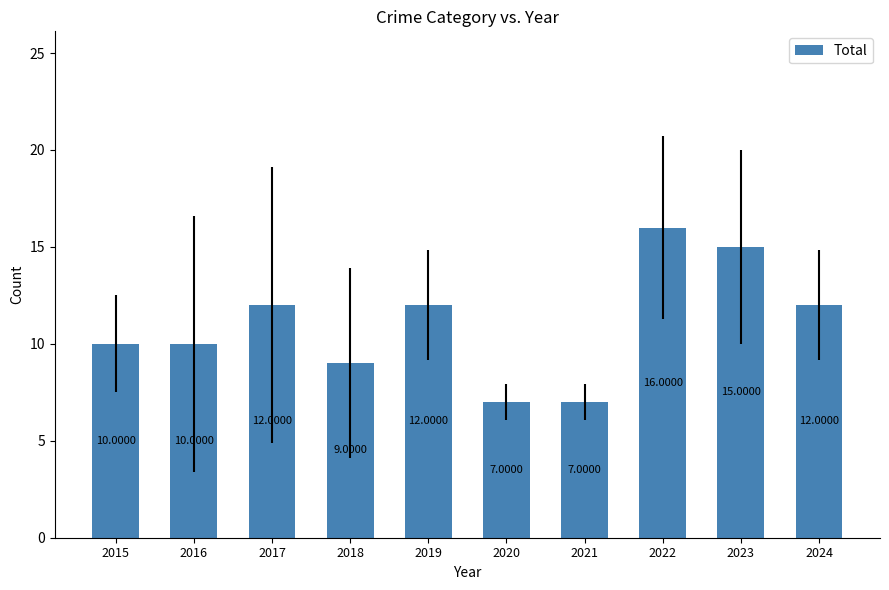

Approximately how many times larger is the value at 2021 compared to 2023?

0.5